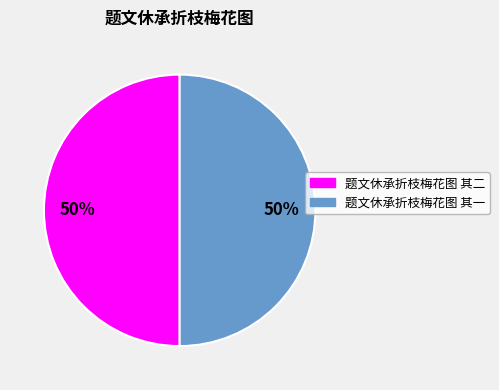

What percentage is the 题文休承折枝梅花图 其一 slice, to the nearest percent?

50%